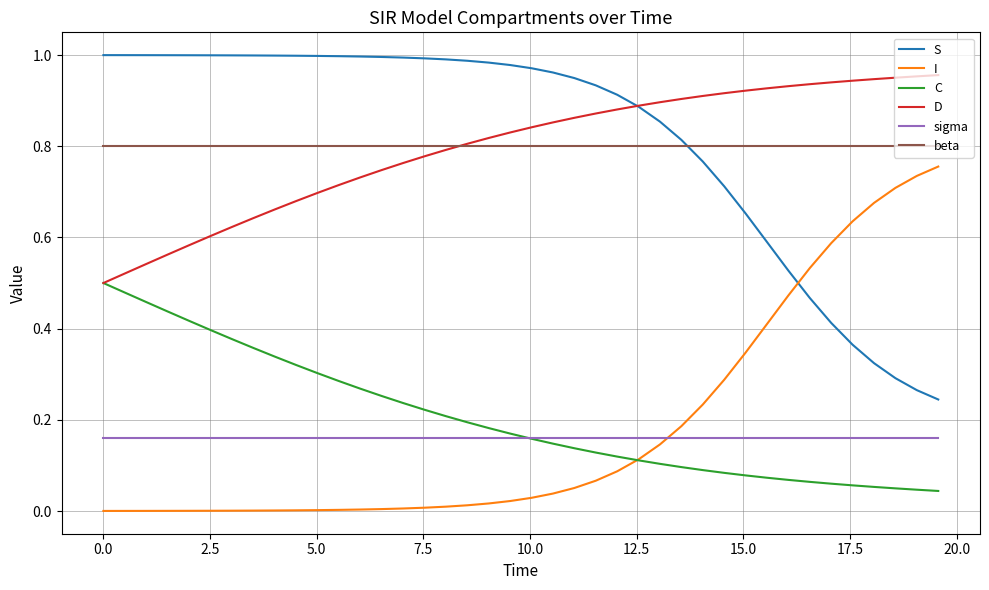

True or false: beta and C intersect in this chart.

False